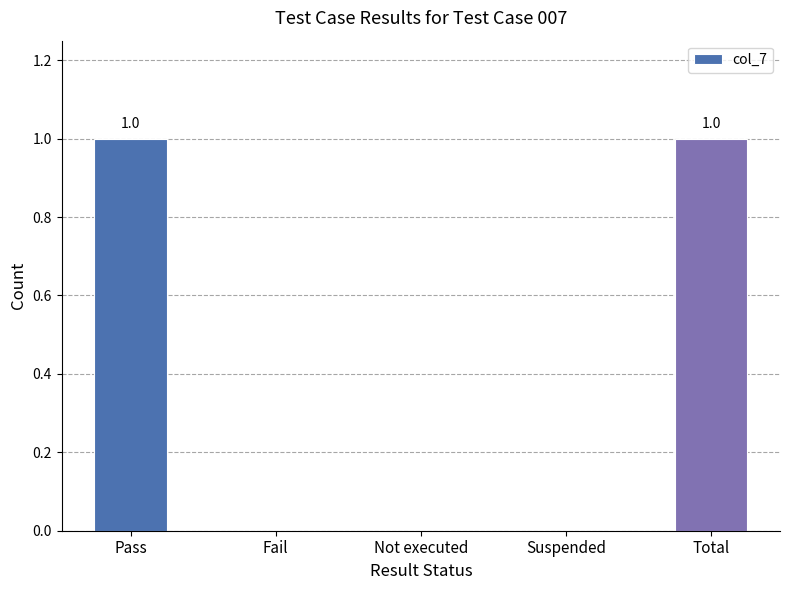

How many values are between 0 and 1?

5